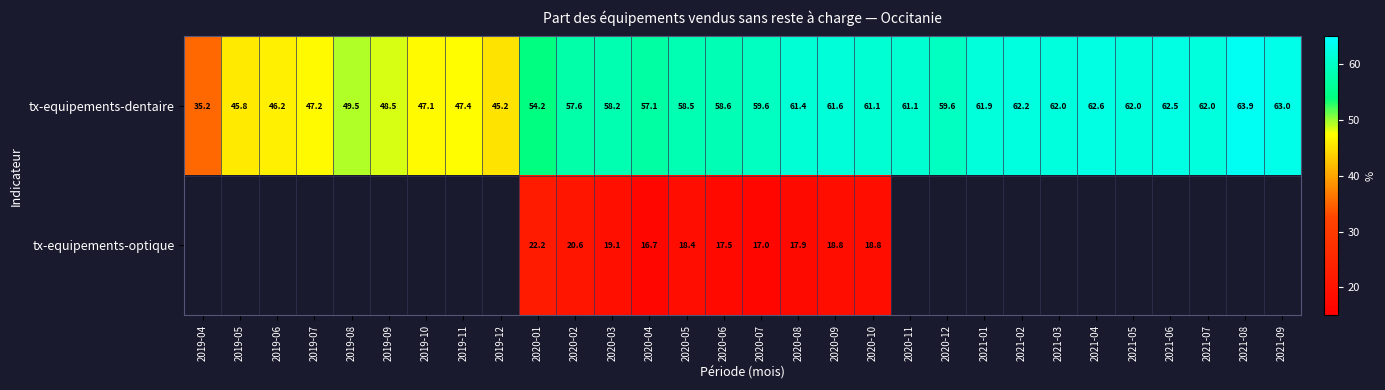

Between 2021-01 and 2020-07, which is larger?

2021-01